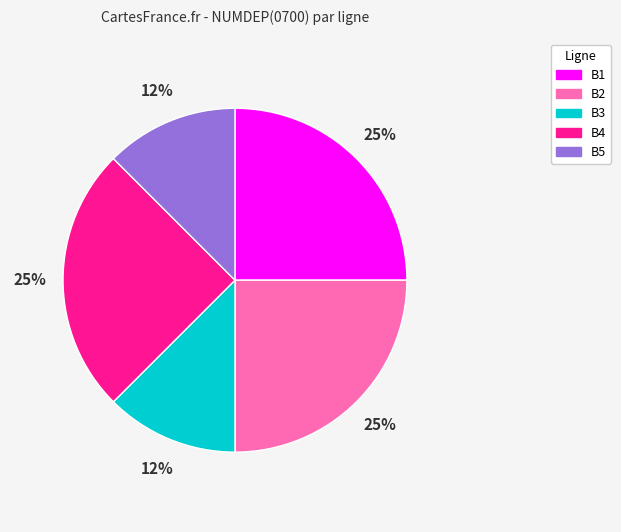

Is there any slice that represents more than half of the pie?

No